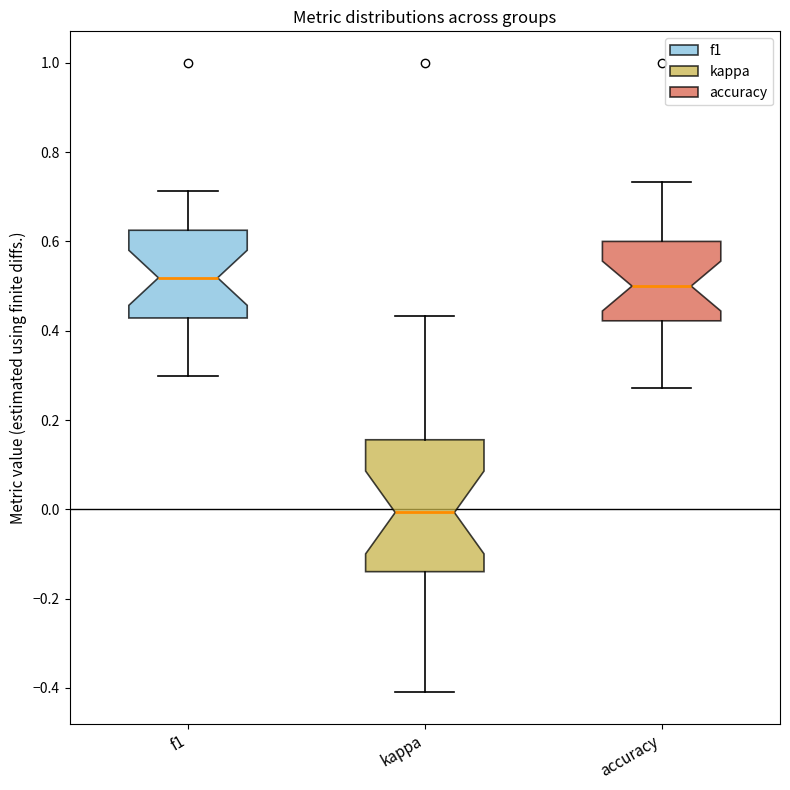

Which box's median line is the lowest?

kappa